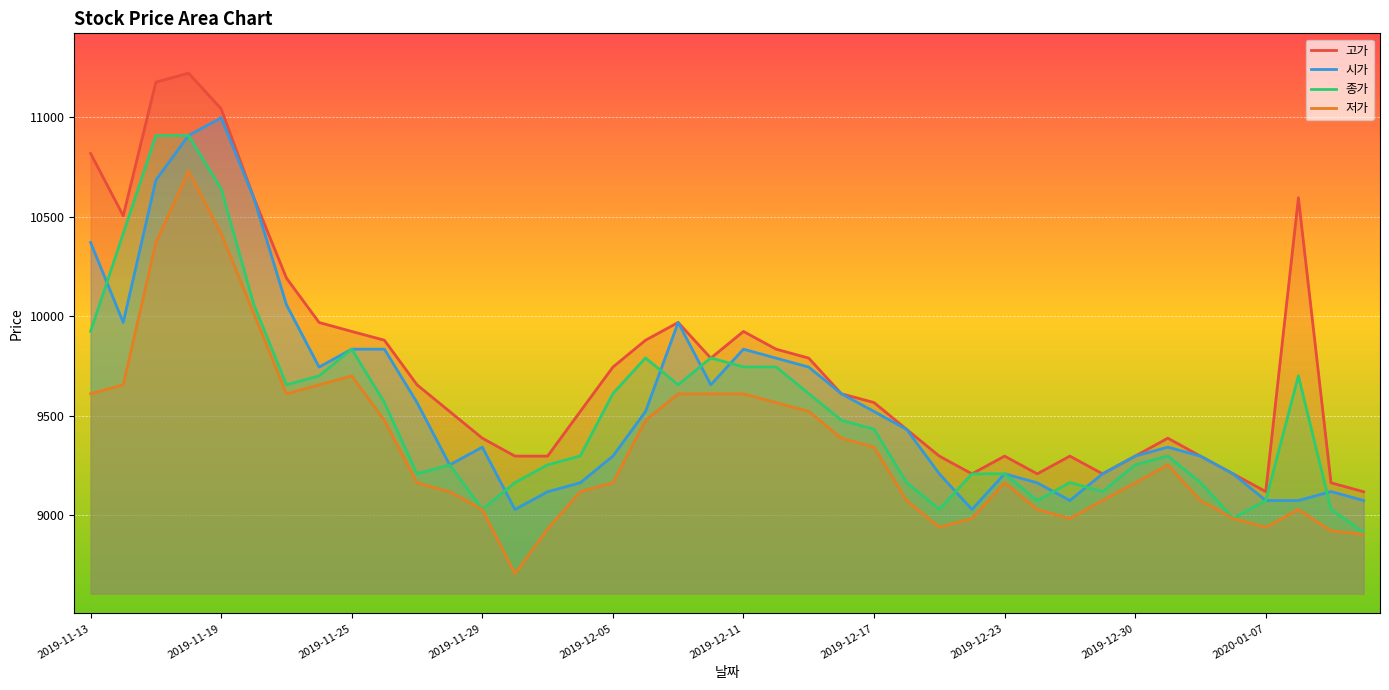

True or false: 고가 and 저가 cross at least once.

False